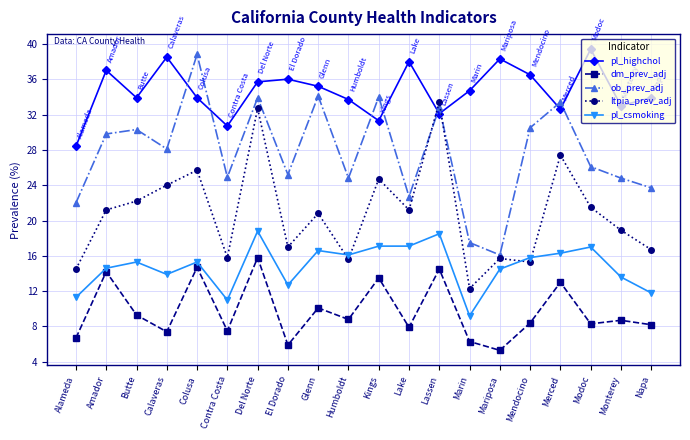

Where is the first local minimum for pl_highchol?

Butte